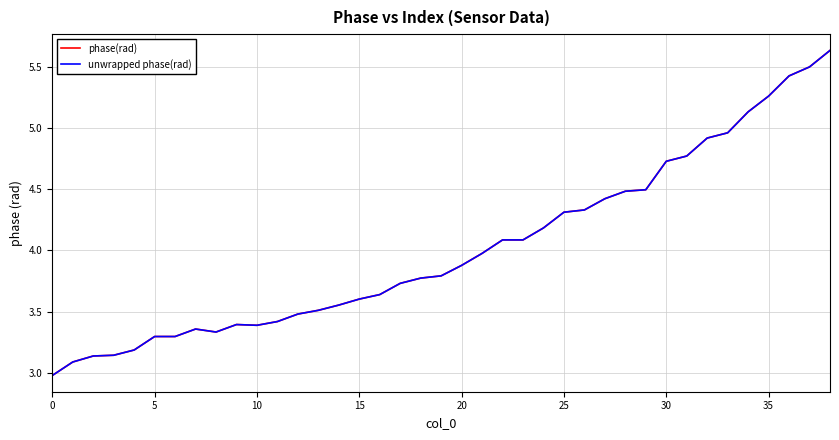

Does the chart display data point markers on the line(s)?

No